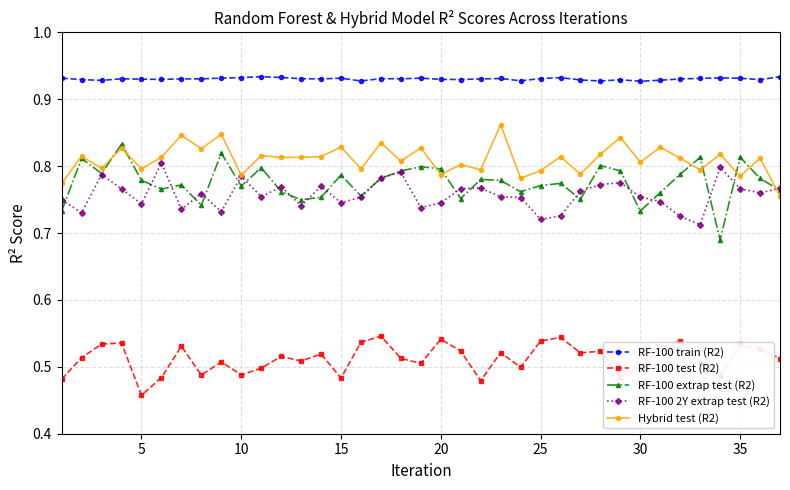

True or false: RF-100 test (R2) has more than 2 interior local peaks.

True